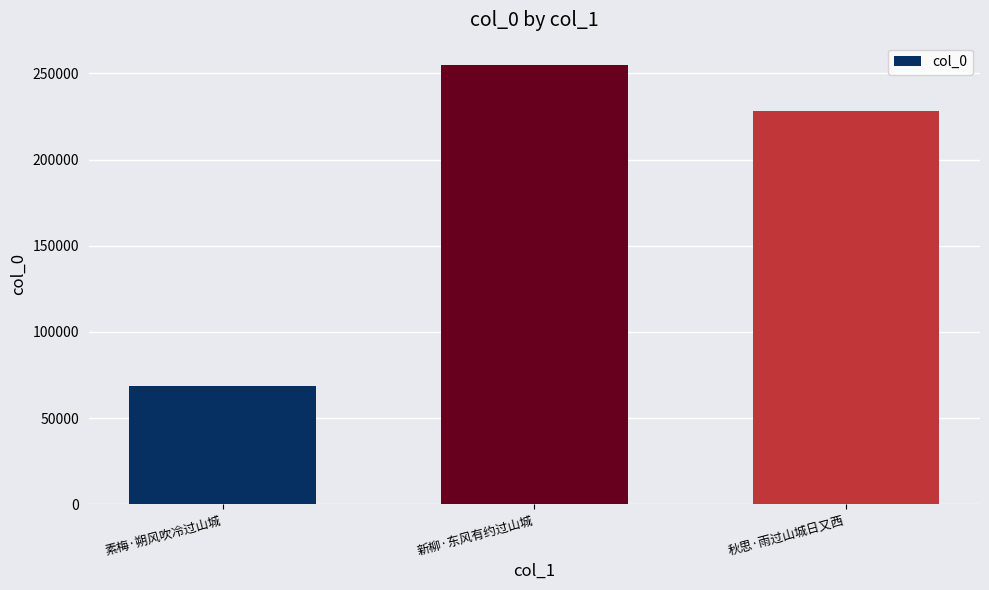

Are the bars horizontal?

No